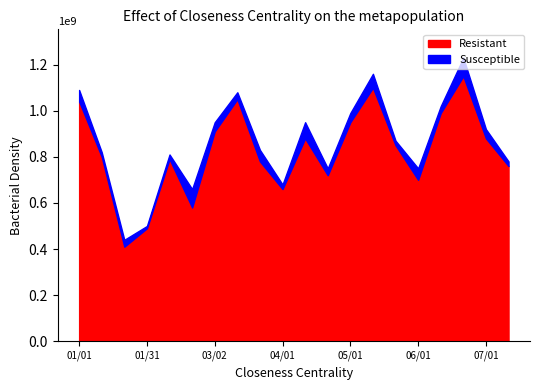

Which category has the lowest value in the Resistant series?

2023-01-21